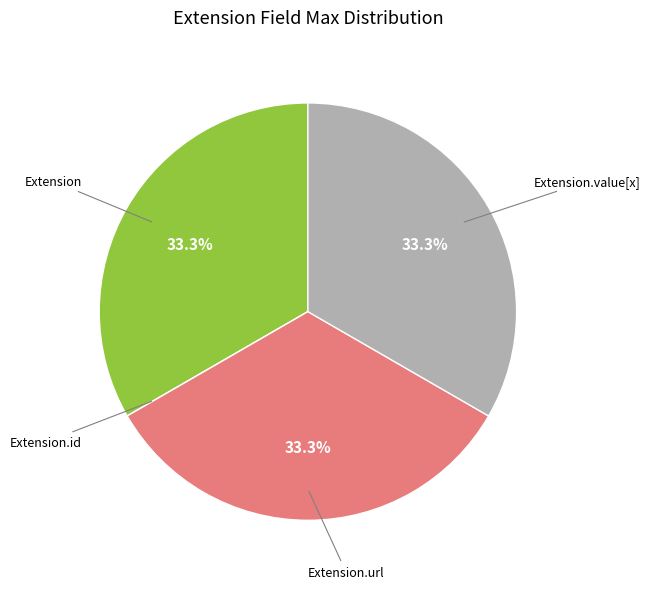

Is there any slice that represents more than half of the pie?

No